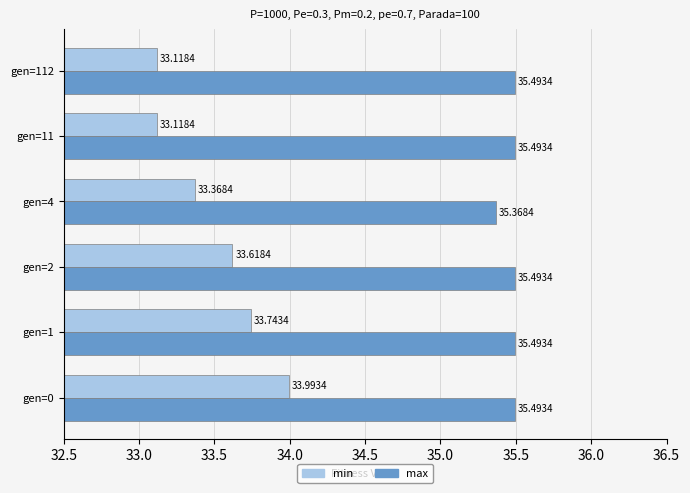

At which label does max reach its minimum?

gen=4